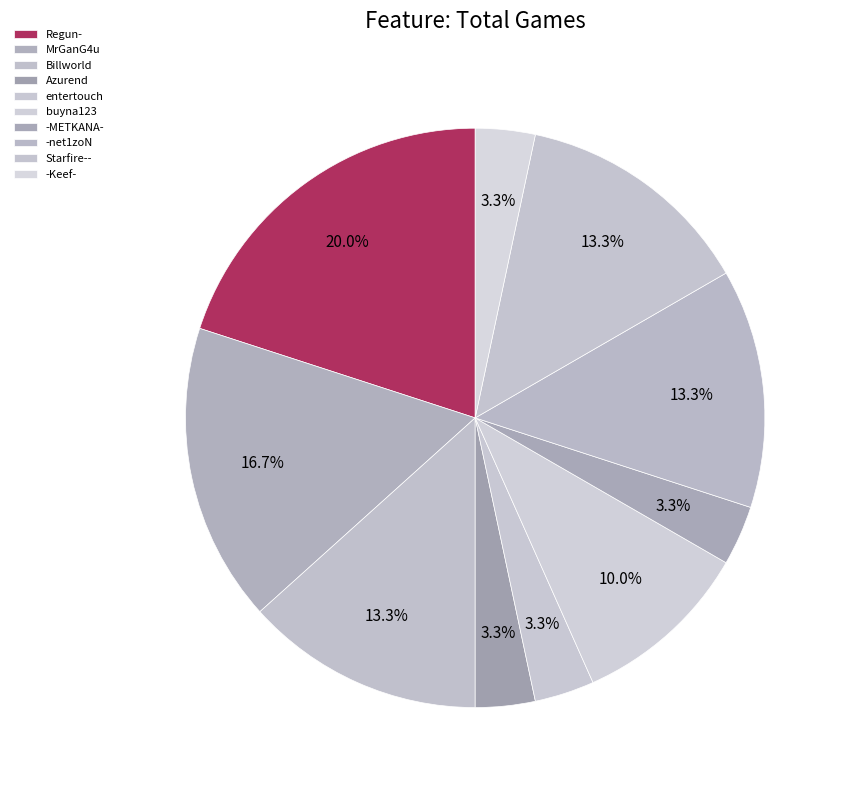

Is it true that MrGanG4u is 22% of the pie?

False